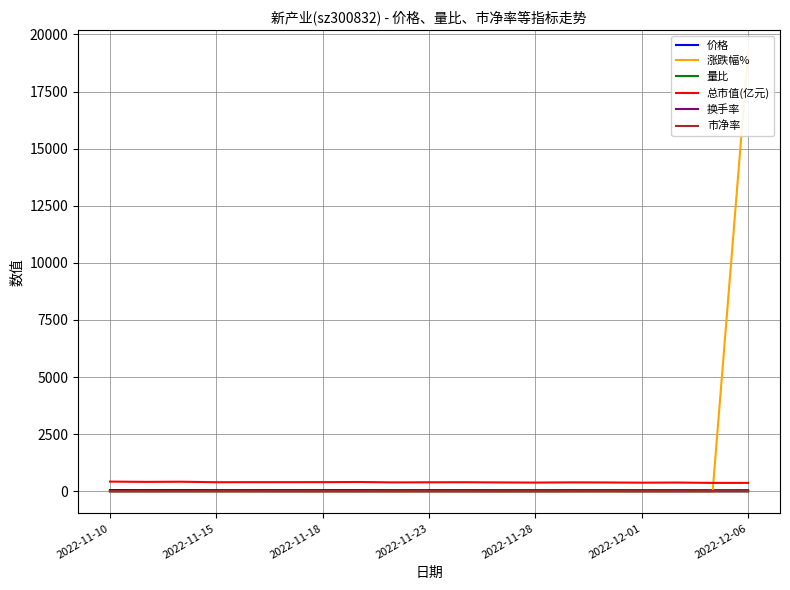

Where is the first local maximum for 涨跌幅%?

2022-11-18